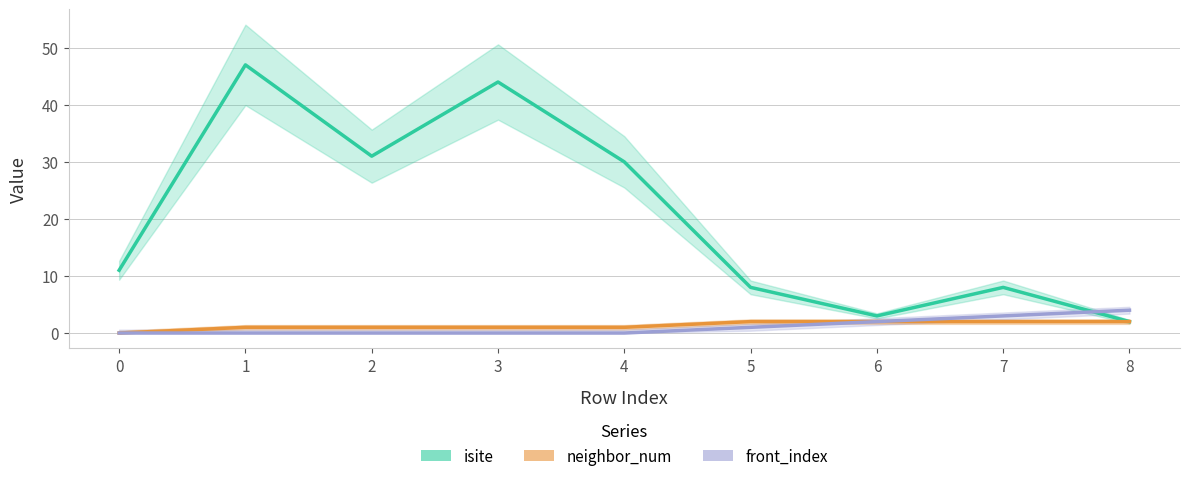

What is the approximate value of isite at 7, to the nearest 5?

10